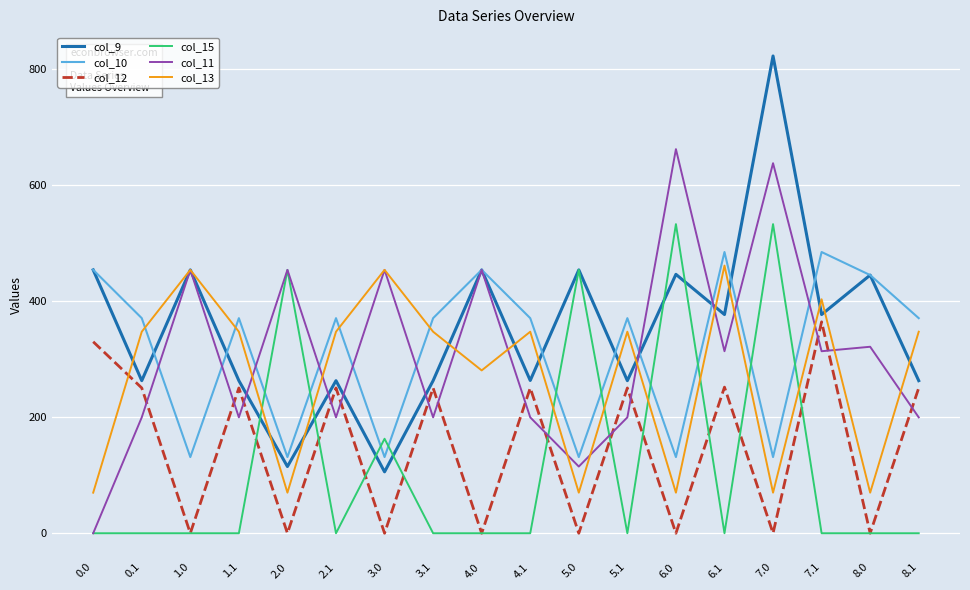

What is the highest value of the col_12 series?

364.4